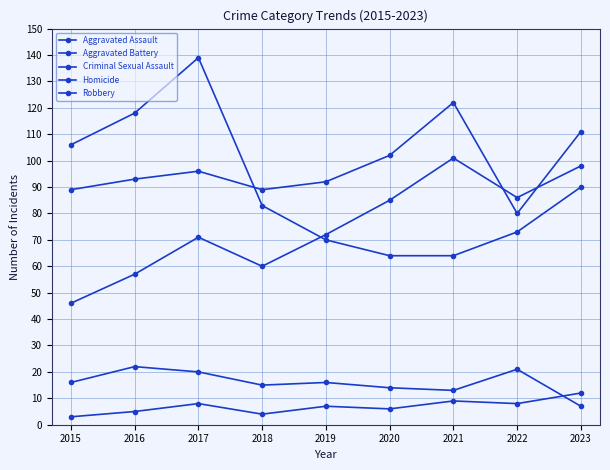

Reading right to left, extract all data points from this chart.

Aggravated Assault: 98	86	101	85	72	60	71	57	46
Aggravated Battery: 111	80	122	102	92	89	96	93	89
Criminal Sexual Assault: 7	21	13	14	16	15	20	22	16
Homicide: 12	8	9	6	7	4	8	5	3
Robbery: 90	73	64	64	70	83	139	118	106